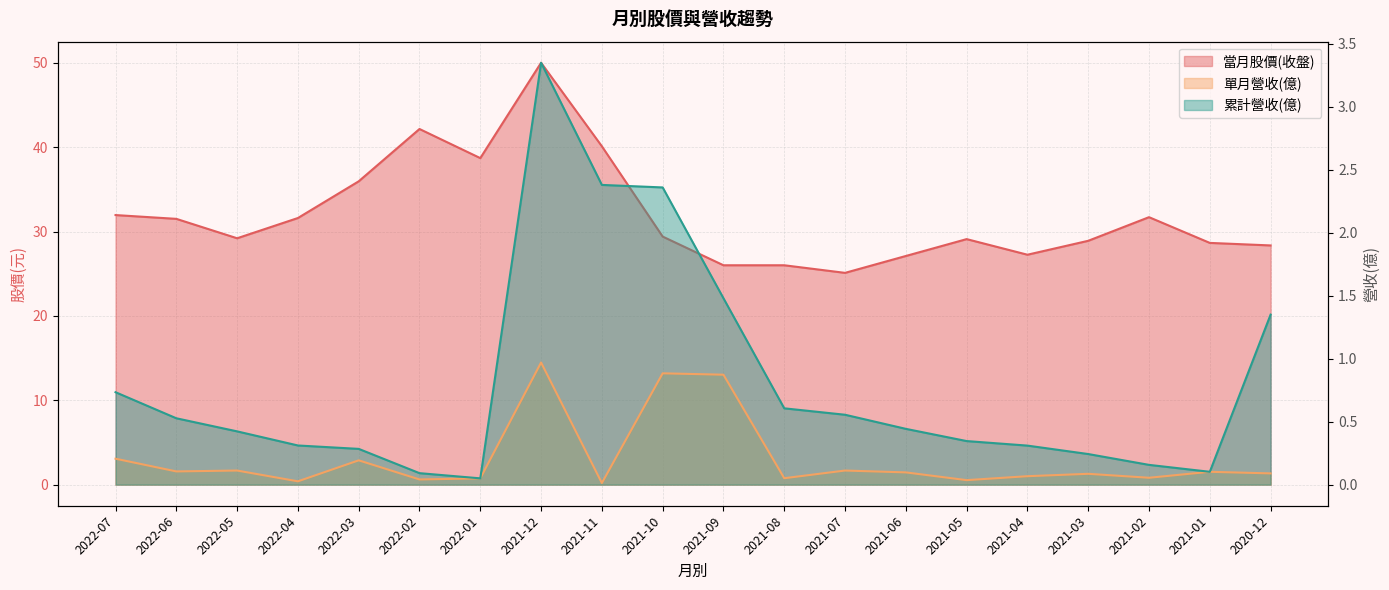

Is it true that 當月股價(收盤) equals 53.2 at 2022-01?

False